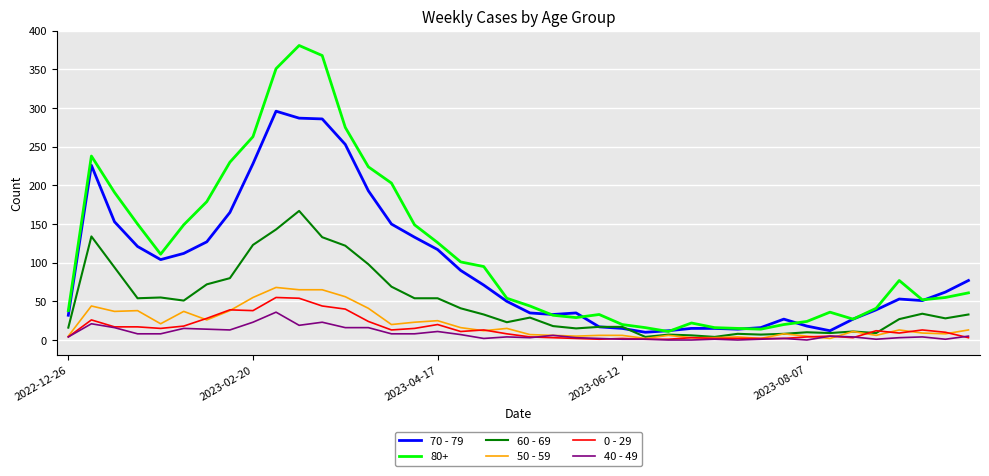

Which series has the largest total across all categories?

80+